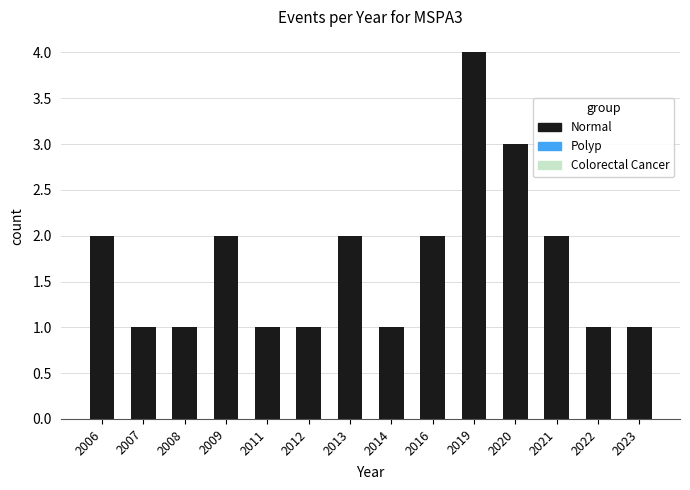

Approximately how many times larger is the value at 2008 compared to 2022?

1.0